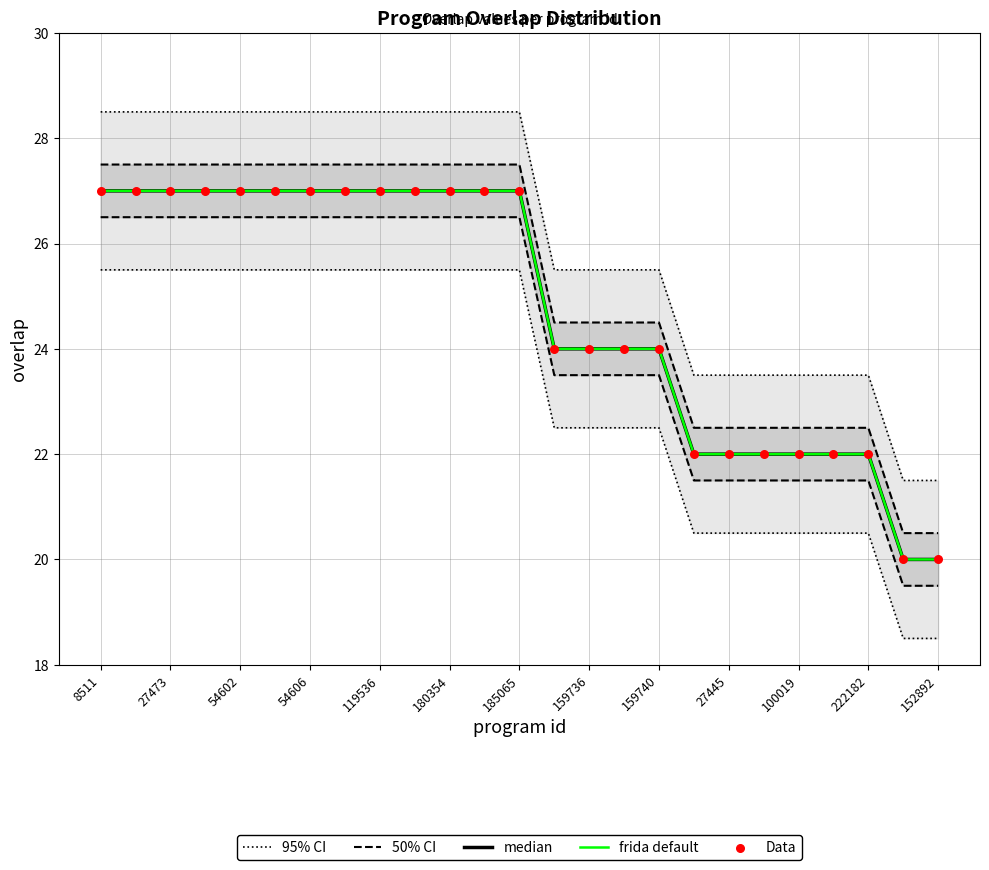

At how many categories does at least one series exceed 24?

17